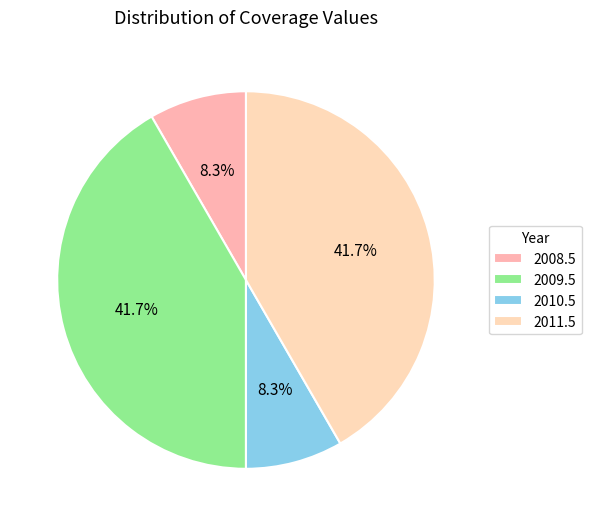

Does any single category account for the majority?

No